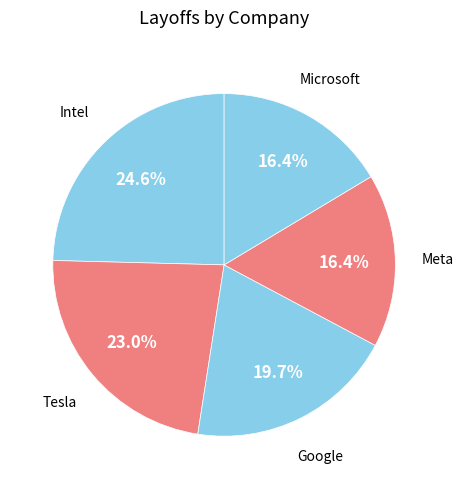

Count the number of slices in the pie.

5